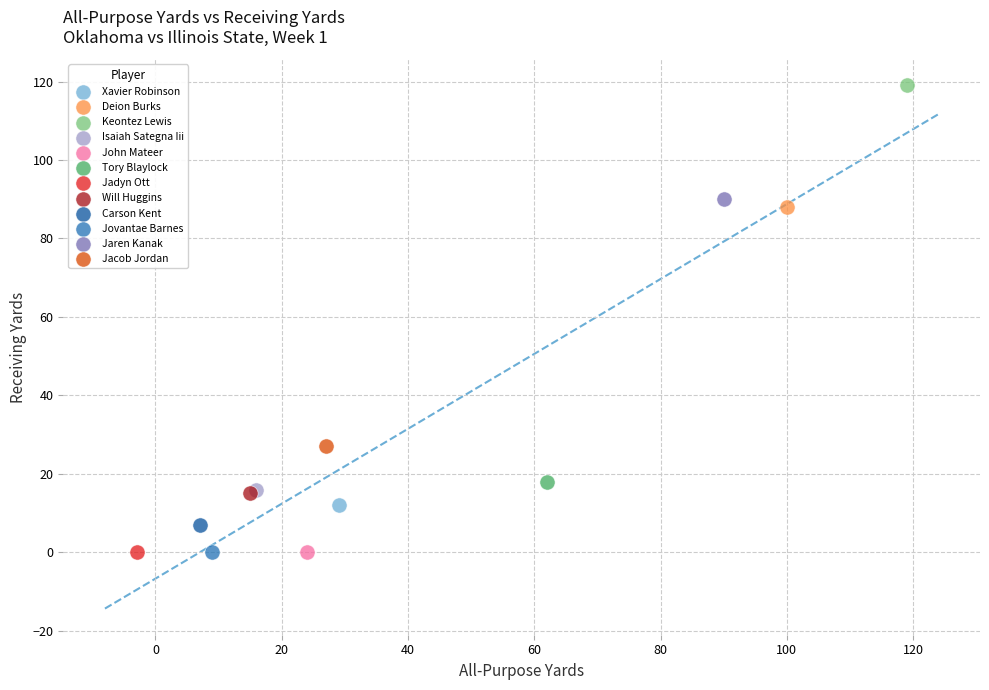

What are all the series names shown in the legend?

Xavier Robinson, Deion Burks, Keontez Lewis, Isaiah Sategna Iii, John Mateer, Tory Blaylock, Jadyn Ott, Will Huggins, Carson Kent, Jovantae Barnes, Jaren Kanak, Jacob Jordan